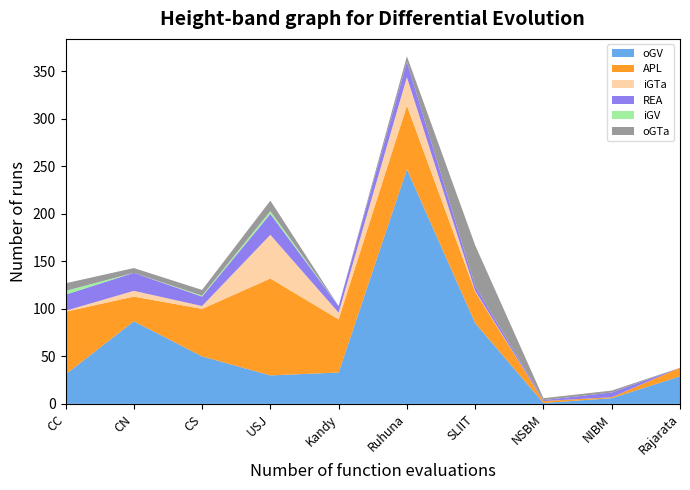

Reading left to right, transcribe all the data shown in this chart.

oGV: 31	87	50	30	33	247	85	1	6	29
APL: 66	26	50	102	56	67	33	2	1	9
iGTa: 1	6	3	46	7	30	1	0	0	0
REA: 17	19	10	22	7	16	5	1	5	0
iGV: 4	0	1	3	0	0	0	0	0	0
oGTa: 8	5	6	11	0	6	43	2	2	0